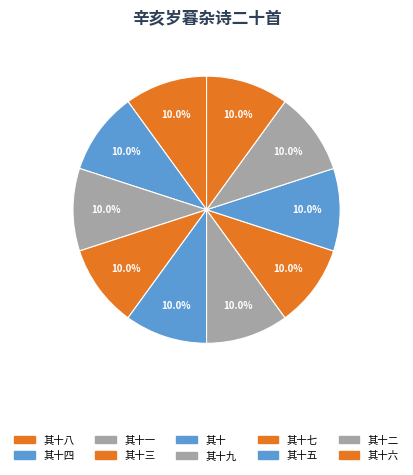

Is there any slice that represents more than half of the pie?

No